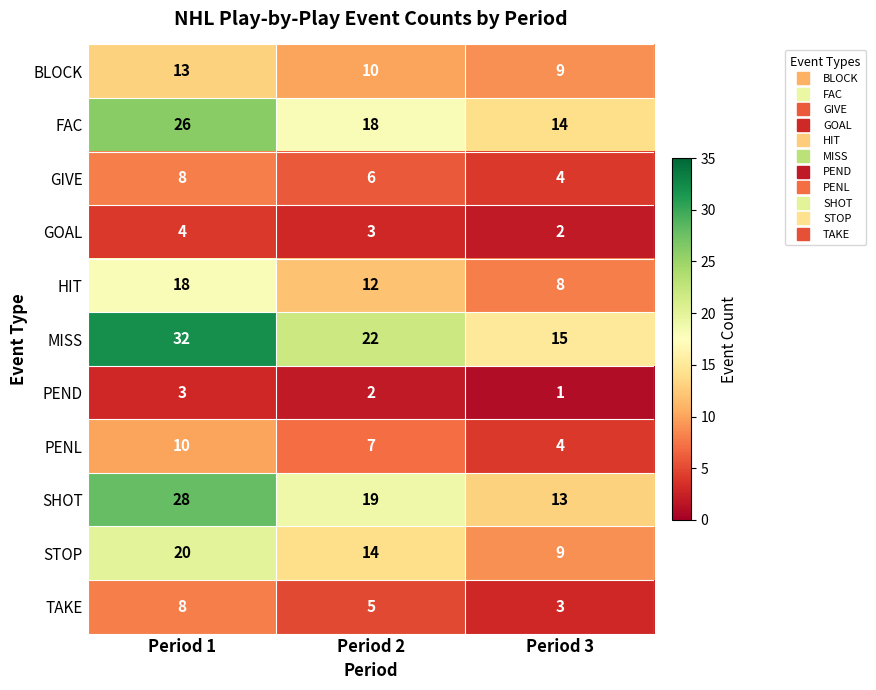

What is the difference between the BLOCK values at Period 1 and Period 3?

4